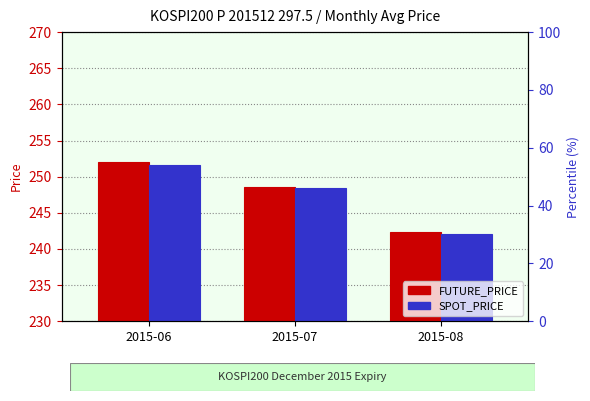

What is the difference between the FUTURE_PRICE values at 2015-06 and 2015-08?

9.7